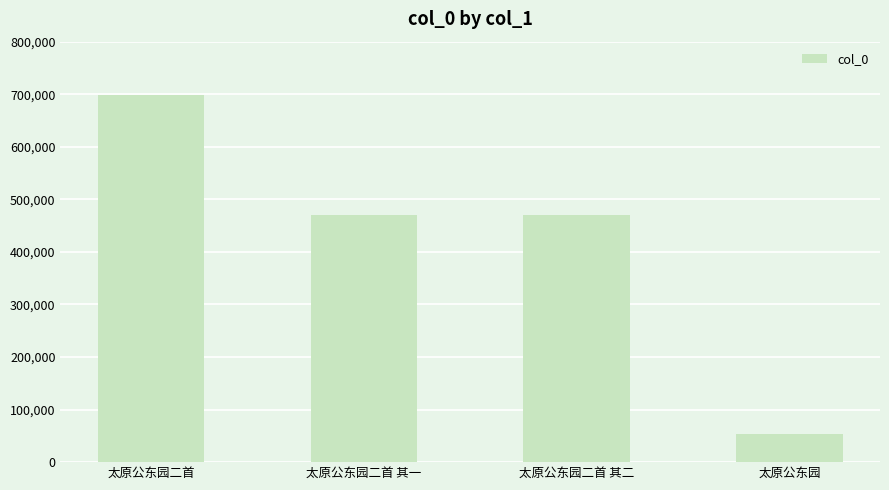

How many data points does each series have?

4